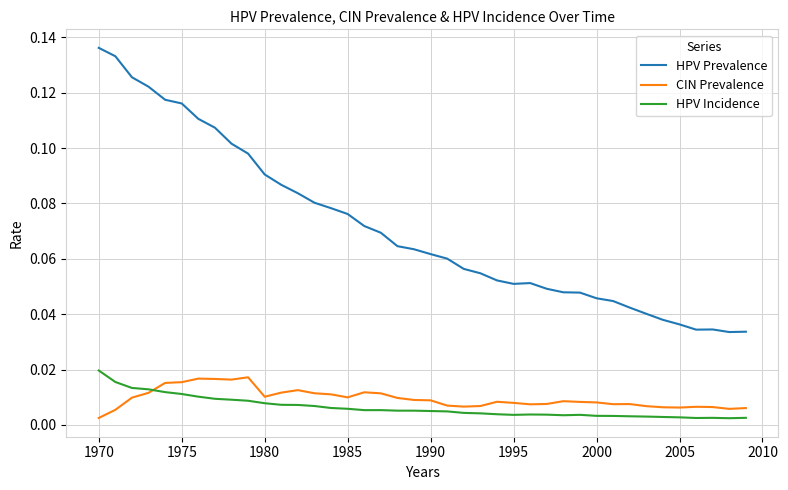

Which series has the largest total across all categories?

HPV Prevalence